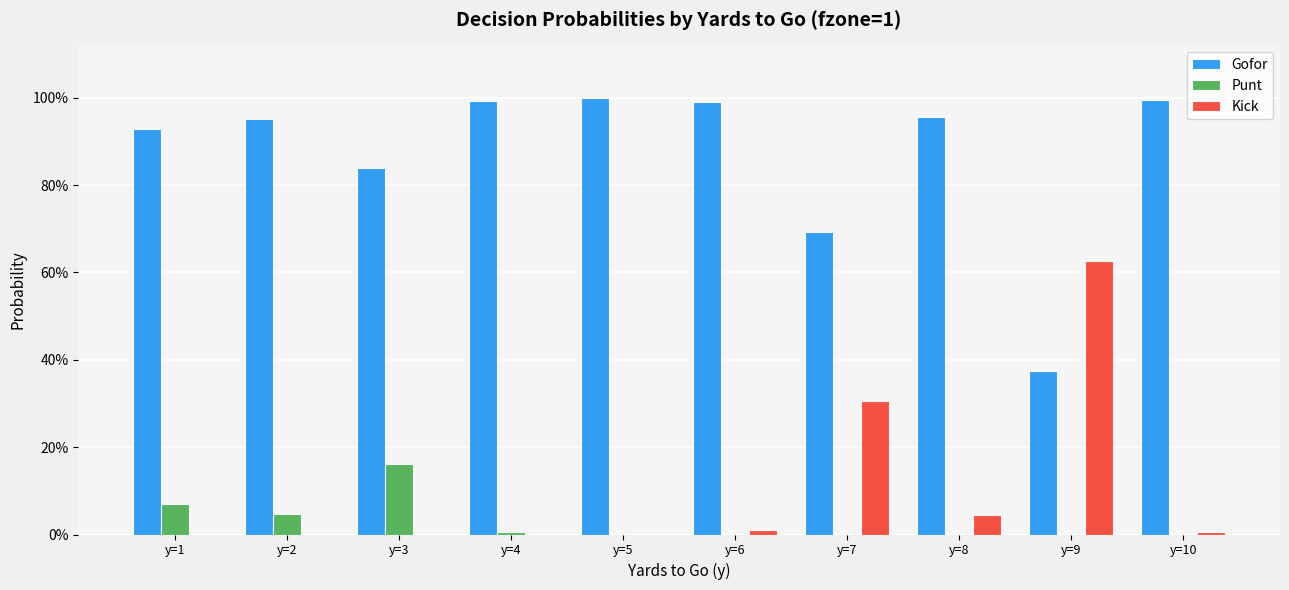

Between y=6 and y=8, which series saw the biggest shift?

Gofor